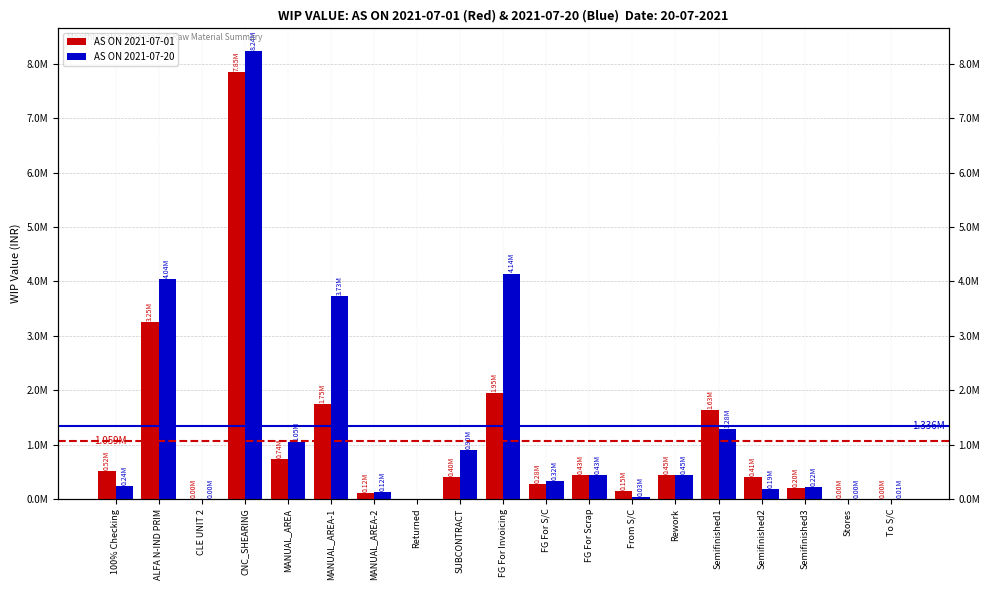

Rank the series by their average value, from highest to lowest.

AS ON 2021-07-20, AS ON 2021-07-01